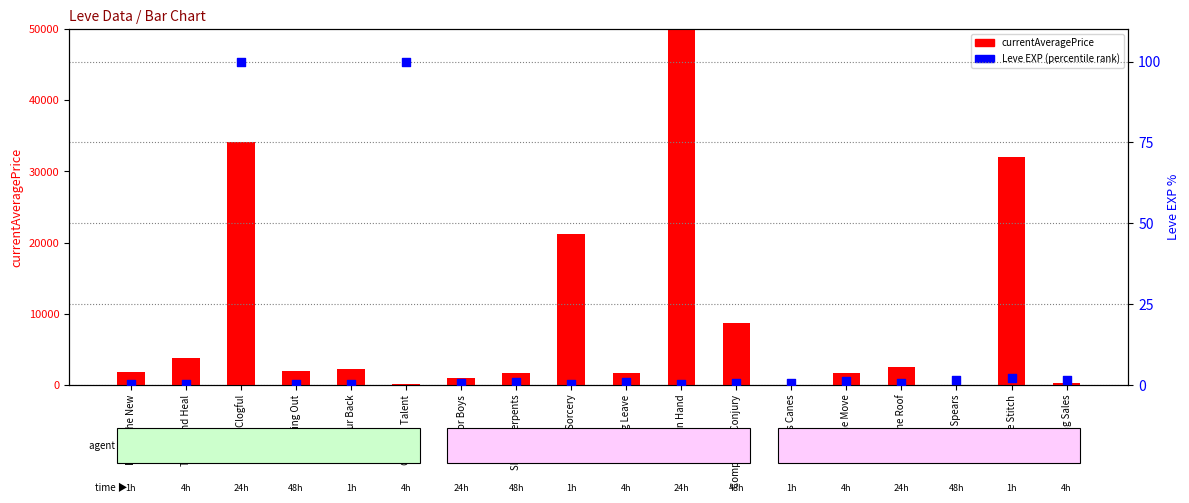

At which category is the sum across all series the highest?

Sword in Hand